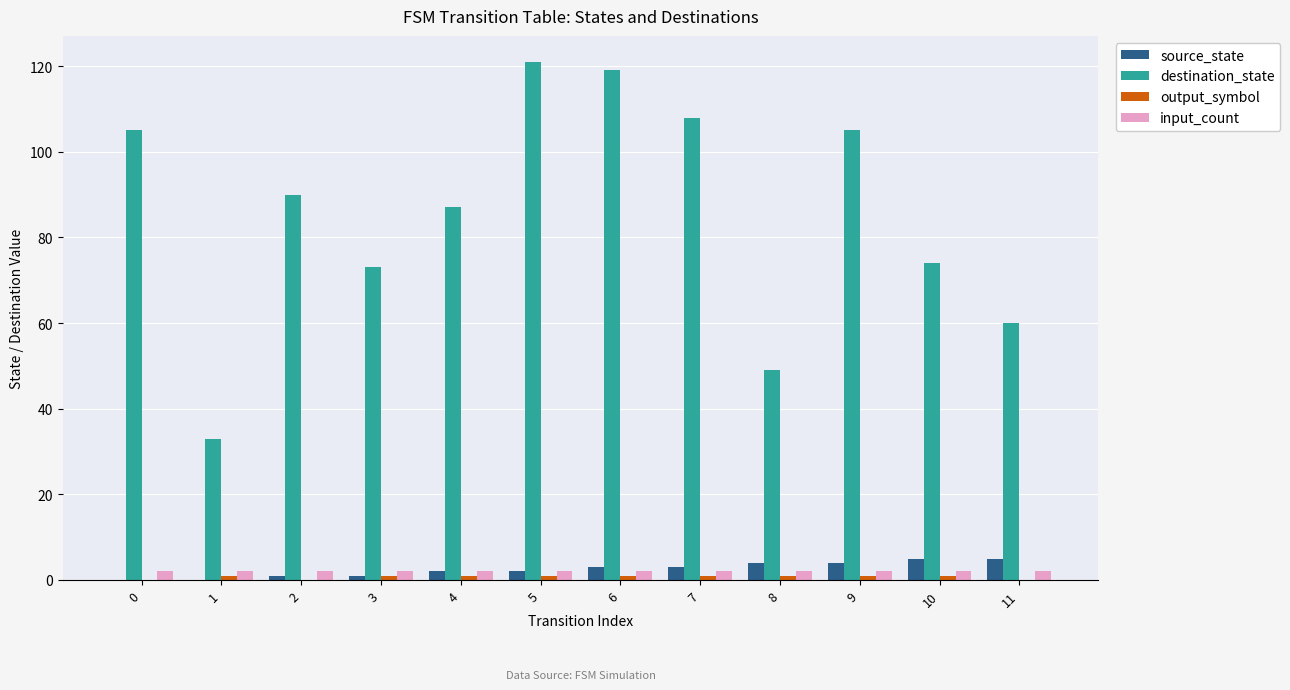

How many data points does each series have?

12